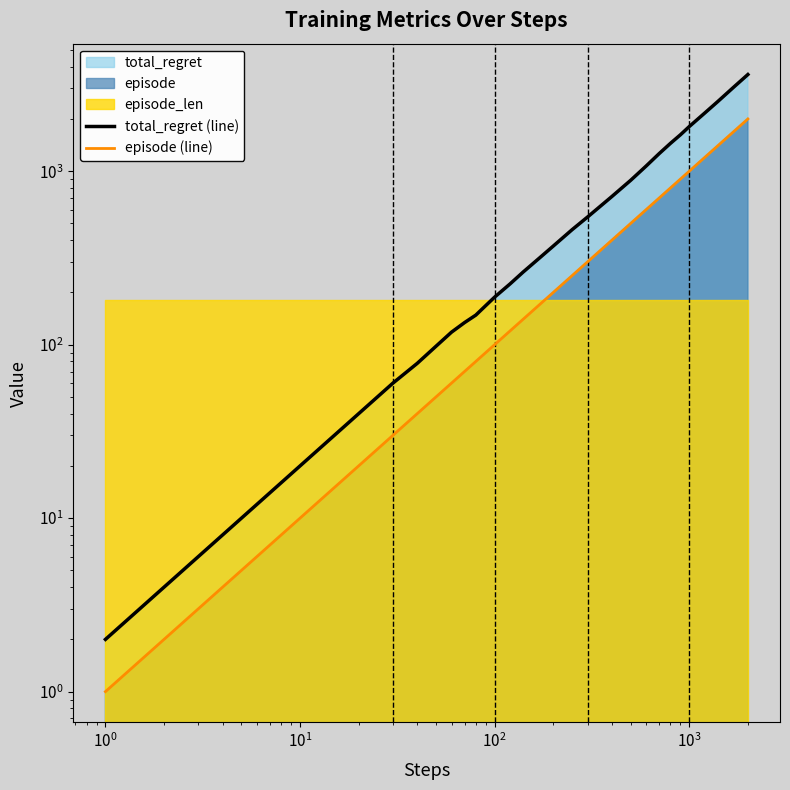

True or false: episode (line) has more than 0 points higher than both neighbors.

False